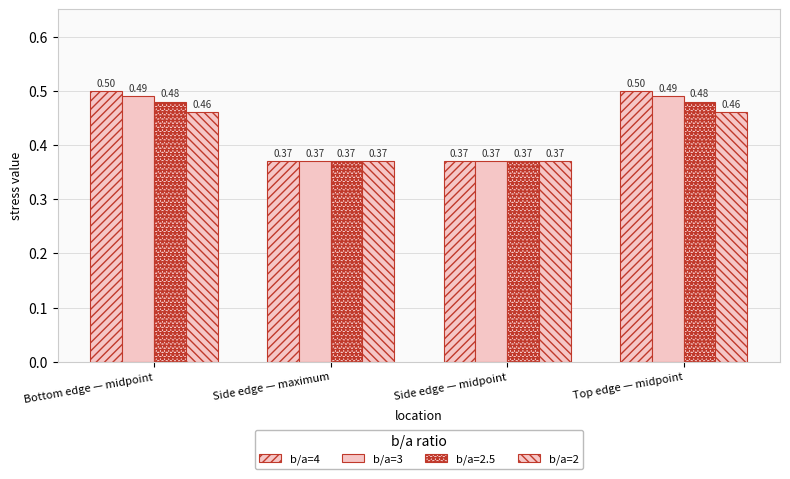

What is the difference between the b/a=2 values at Bottom edge — midpoint and Side edge — maximum?

0.1